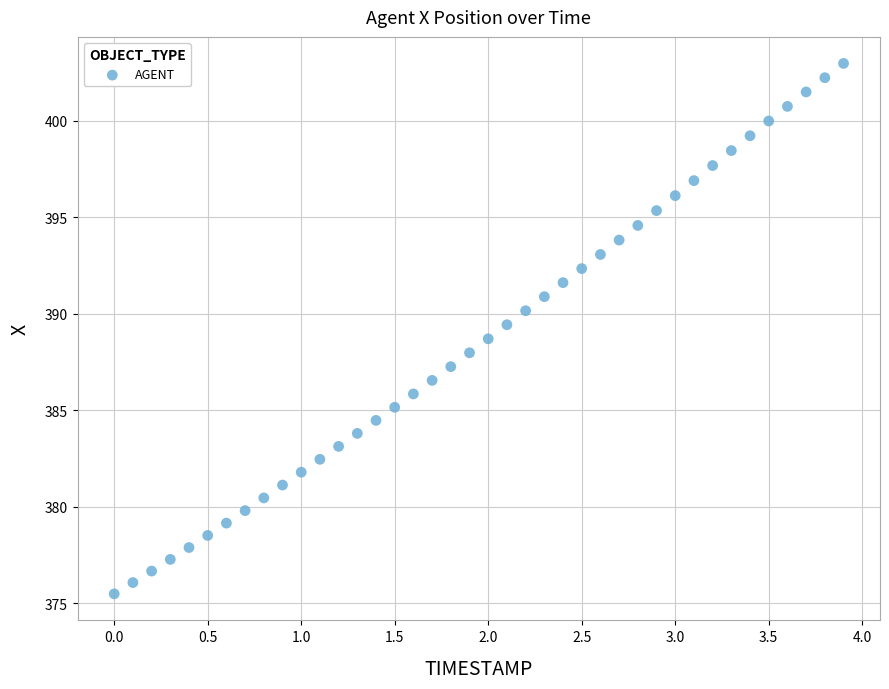

What is the range of Y values (max minus min)?

27.5